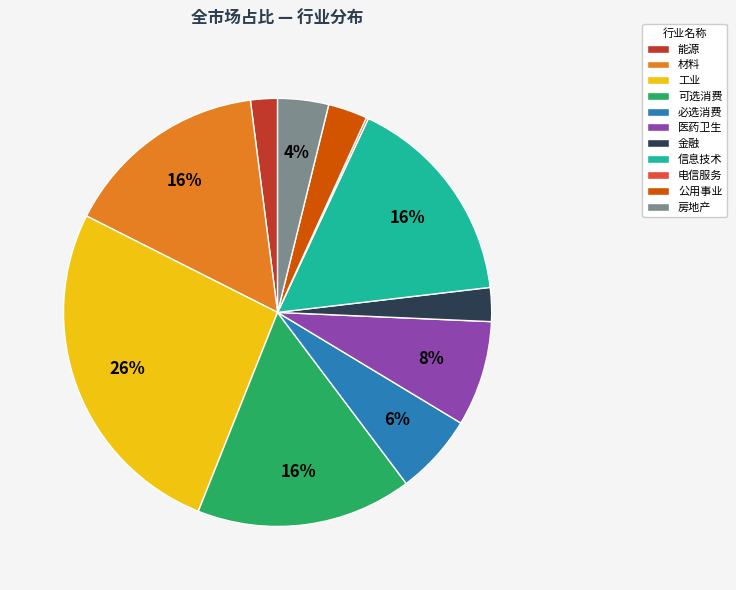

The 工业 slice represents 26% of the pie. True or false?

True